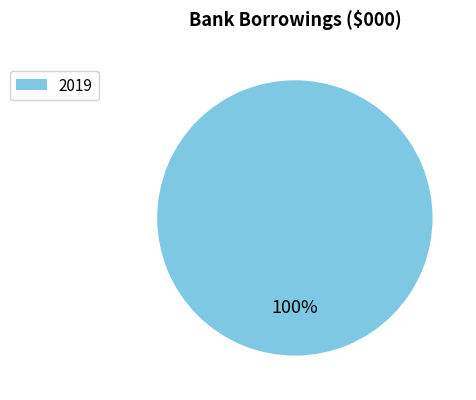

Which slice represents more than half of the pie?

2019